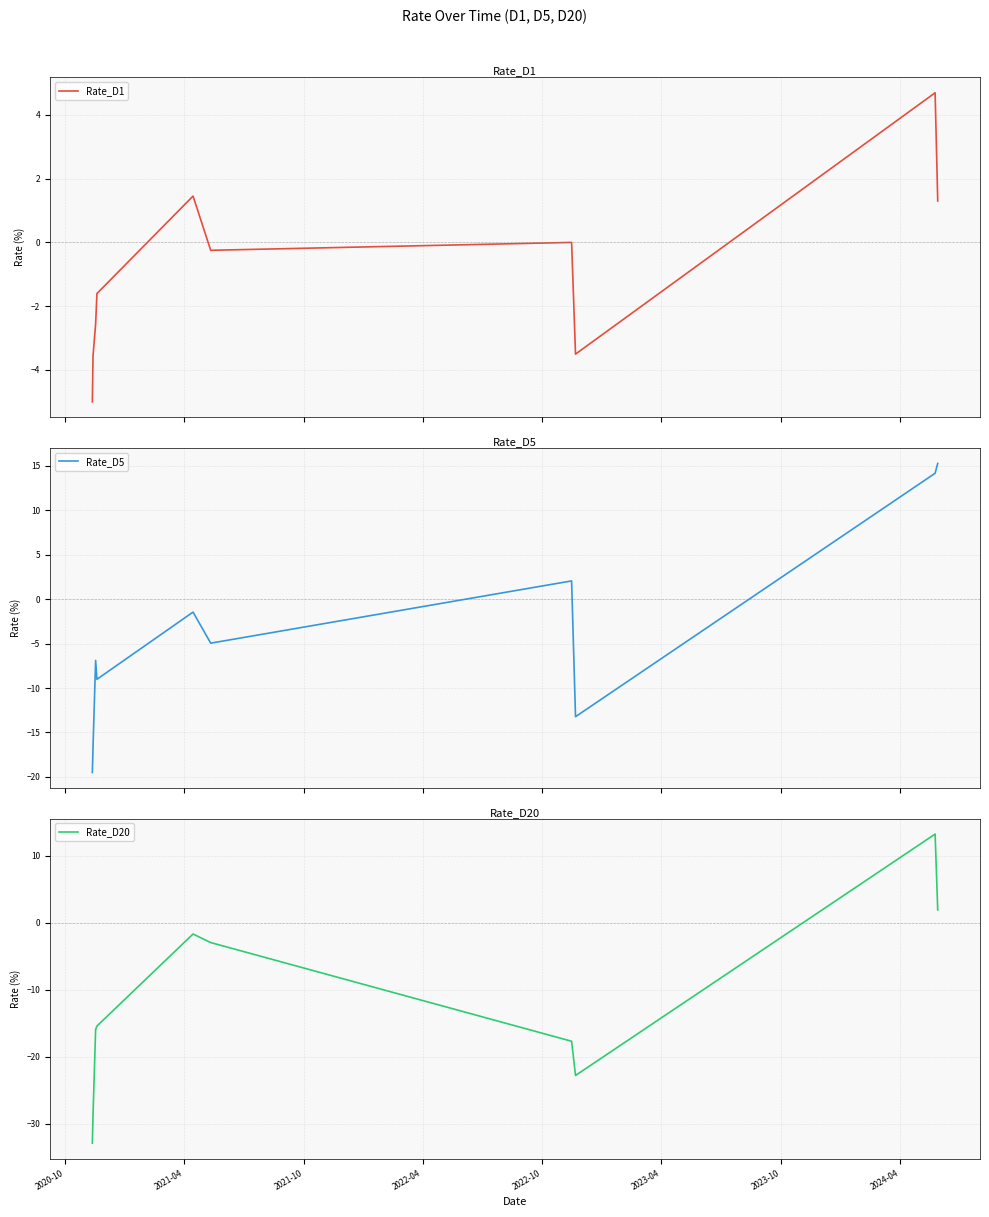

What is the minimum value for Rate_D1?

-5.0